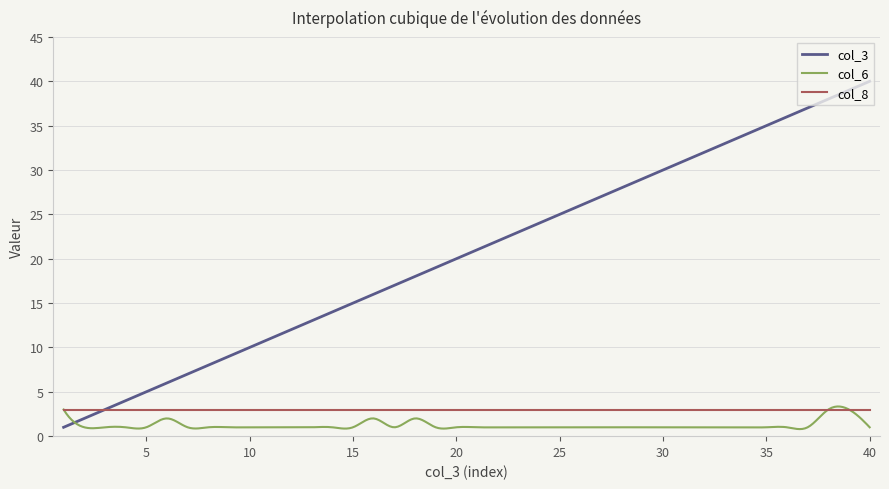

What is the lowest value of the col_8 series?

3.0